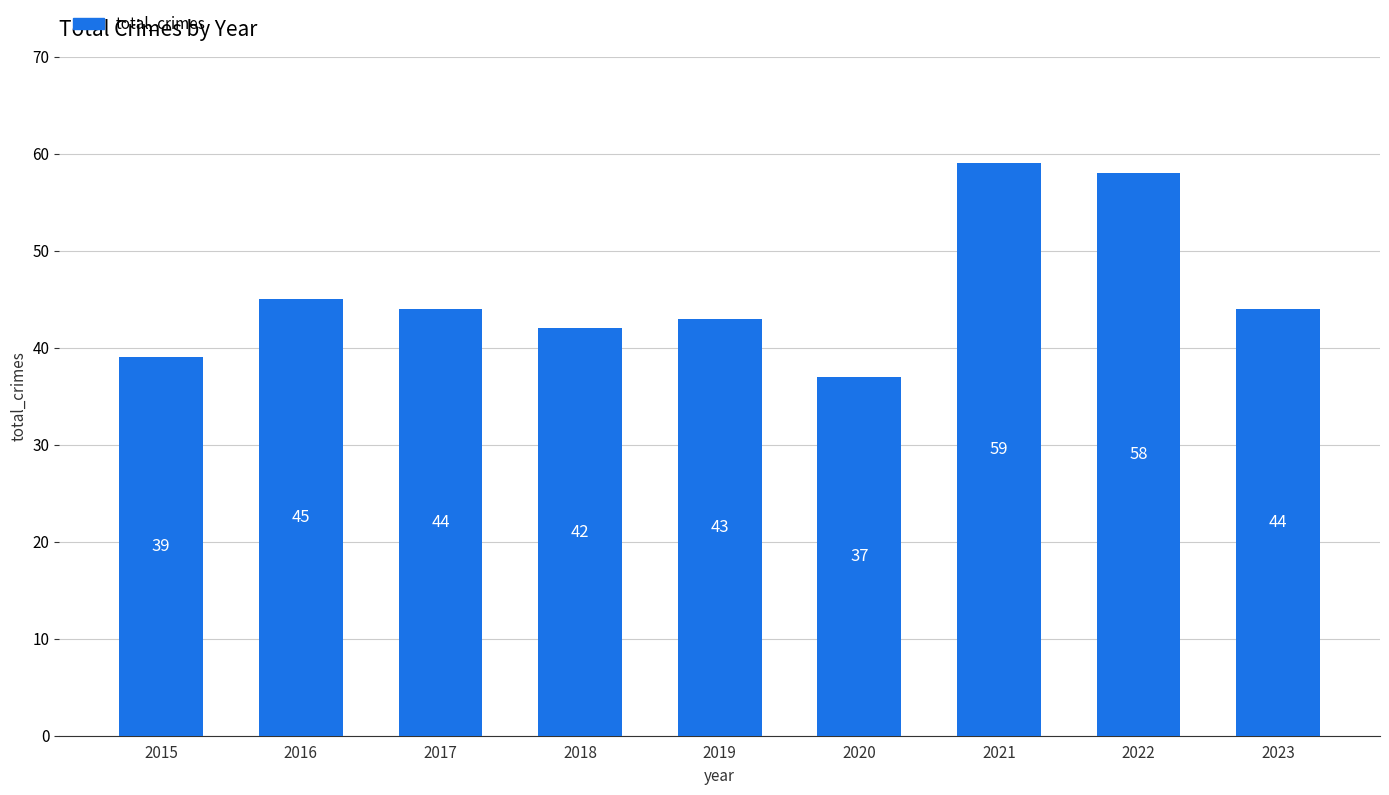

What is the change in value from 2016 to 2018?

-3